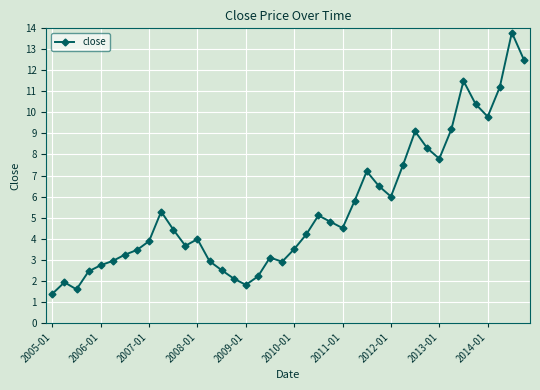

What is the difference between the second highest and minimum values?

11.1